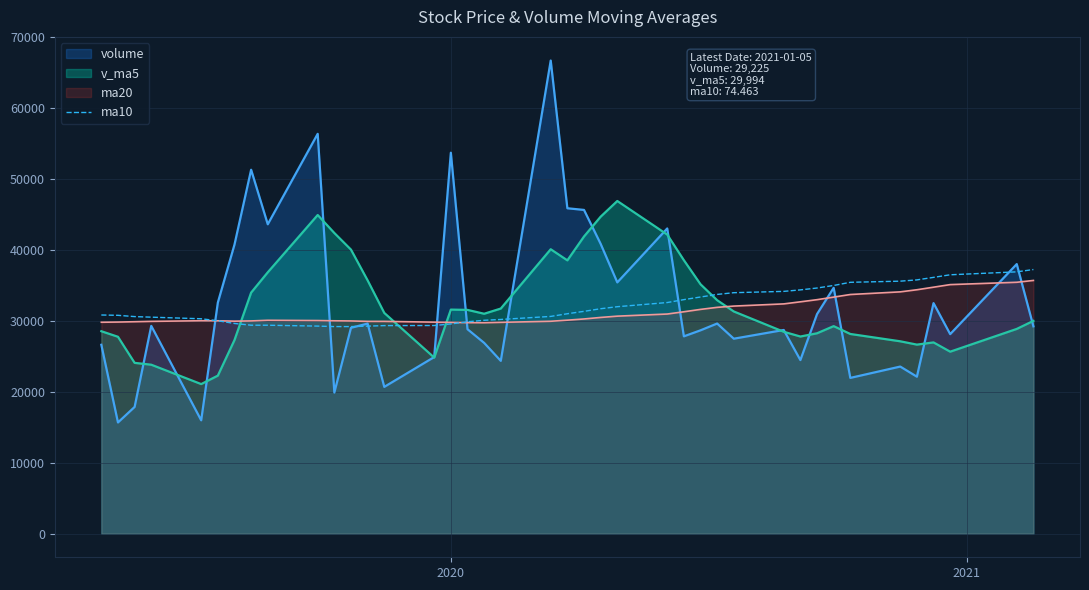

True or false: there are more than 0 points higher than both neighbors.

False